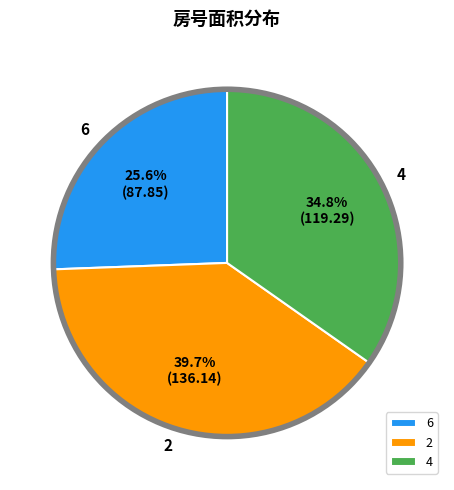

How many slices are in this pie chart?

3